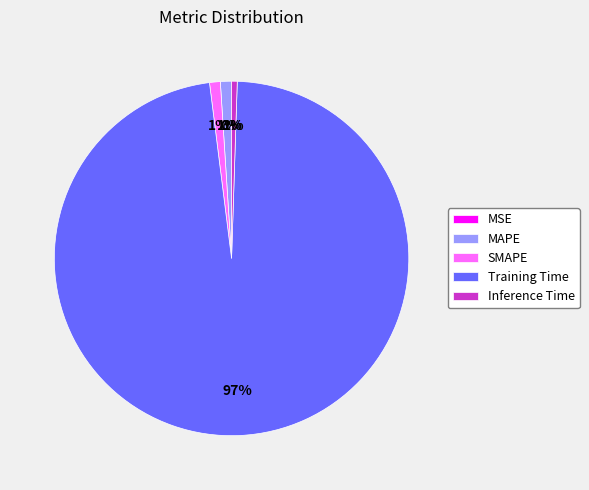

Is there a majority slice in this chart?

Yes